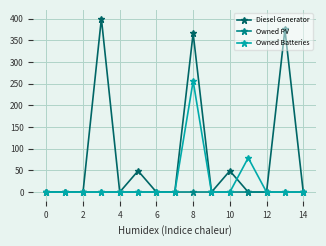

At how many categories does at least one series exceed 151?

3